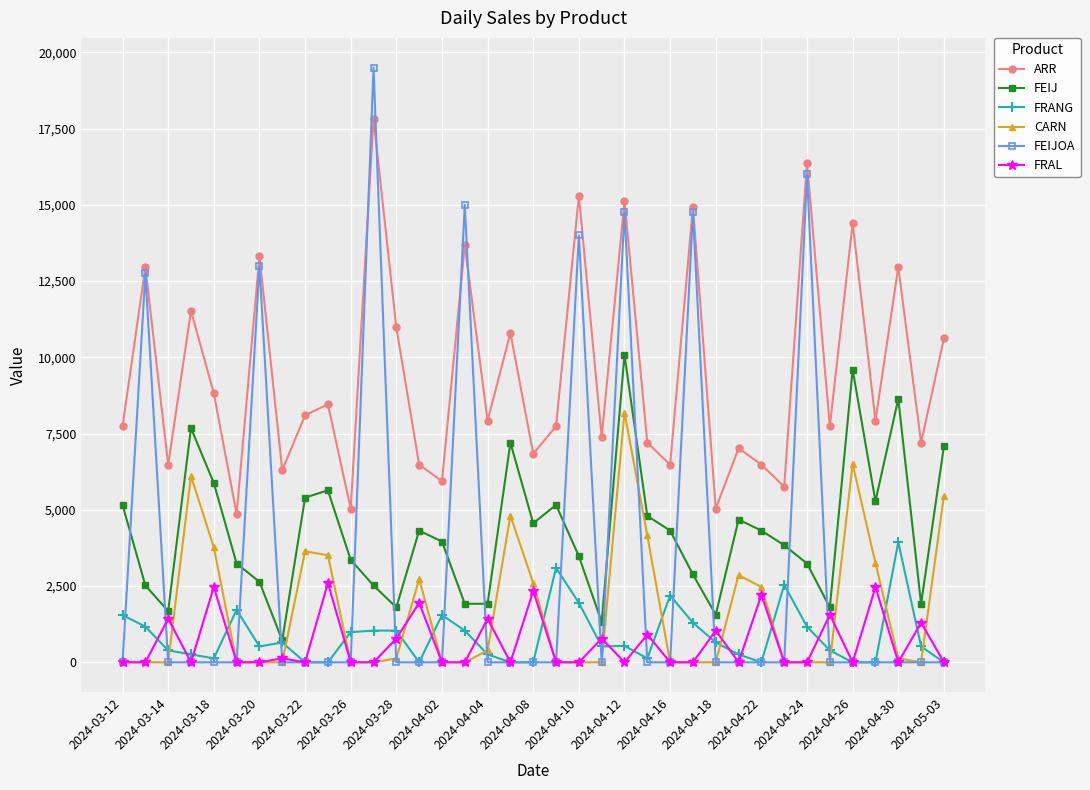

List the series in order of their peak value, highest first.

FEIJOA, ARR, FEIJ, CARN, FRANG, FRAL